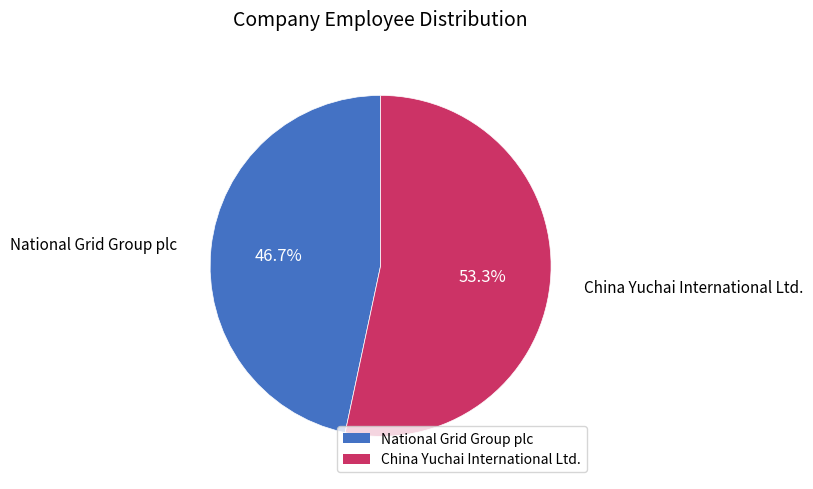

To the nearest percent, what is the combined percentage of China Yuchai International Ltd. and National Grid Group plc?

100%